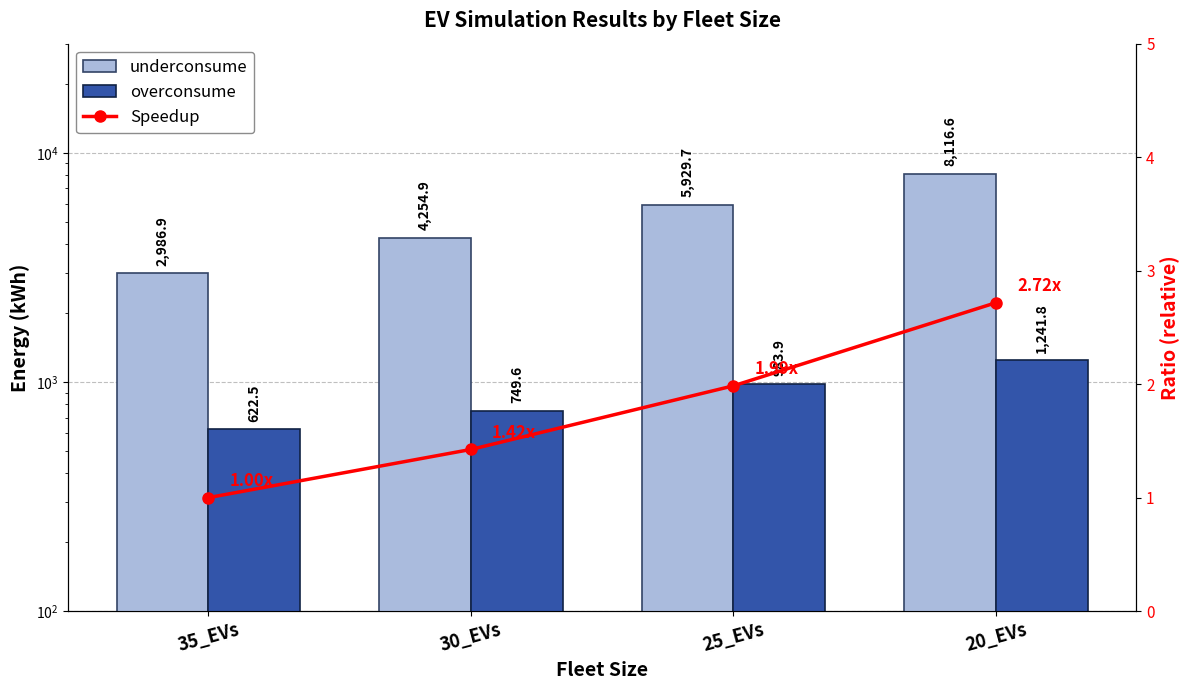

Which category has the highest value in the underconsume series?

20_EVs